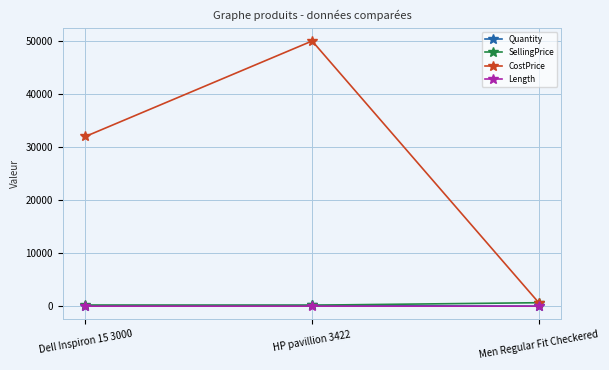

What are all the series names shown in the legend?

Quantity, SellingPrice, CostPrice, Length